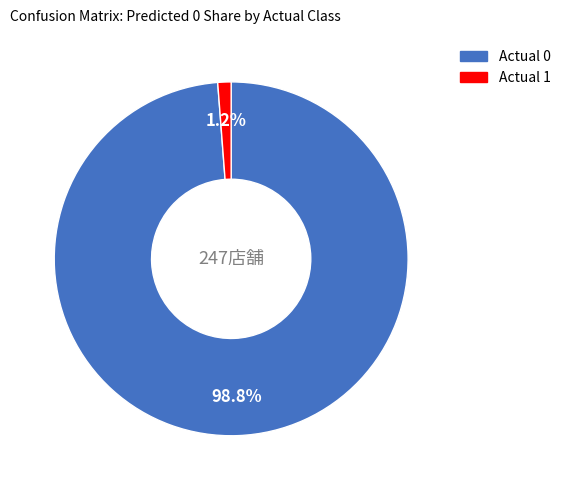

Between Actual 1 and Actual 0, which is larger?

Actual 0